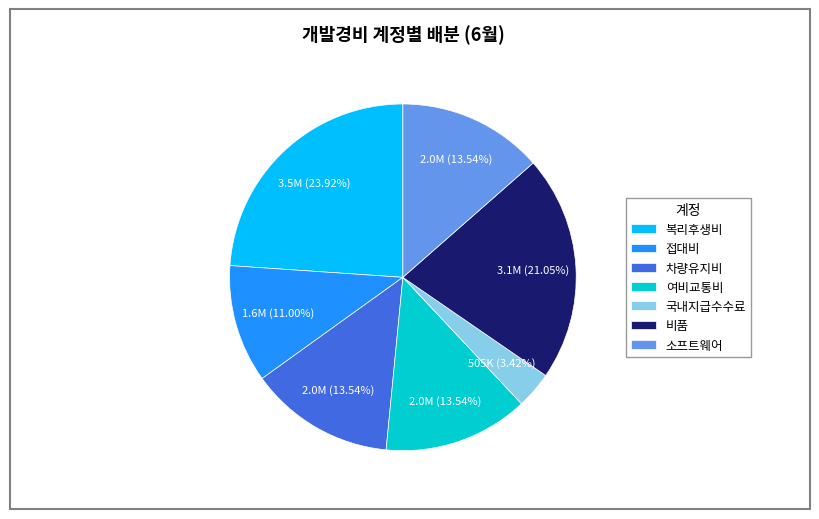

What percentage is the 소프트웨어 slice, to the nearest percent?

14%